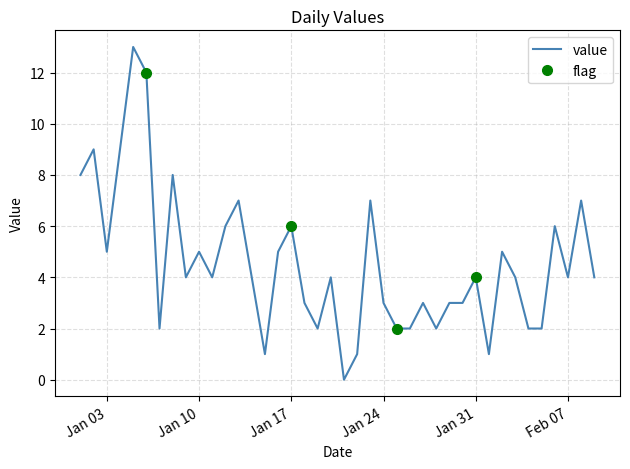

List the labels in order of value, smallest first.

2023-01-21, 2023-01-15, 2023-01-22, 2023-02-01, 2023-01-07, 2023-01-19, 2023-01-25, 2023-01-26, 2023-01-28, 2023-02-04, 2023-02-05, 2023-01-18, 2023-01-24, 2023-01-27, 2023-01-29, 2023-01-30, 2023-01-09, 2023-01-11, 2023-01-14, 2023-01-20, 2023-01-31, 2023-02-03, 2023-02-07, 2023-02-09, 2023-01-03, 2023-01-10, 2023-01-16, 2023-02-02, 2023-01-12, 2023-01-17, 2023-02-06, 2023-01-13, 2023-01-23, 2023-02-08, 2023-01-01, 2023-01-08, 2023-01-02, 2023-01-04, 2023-01-06, 2023-01-05